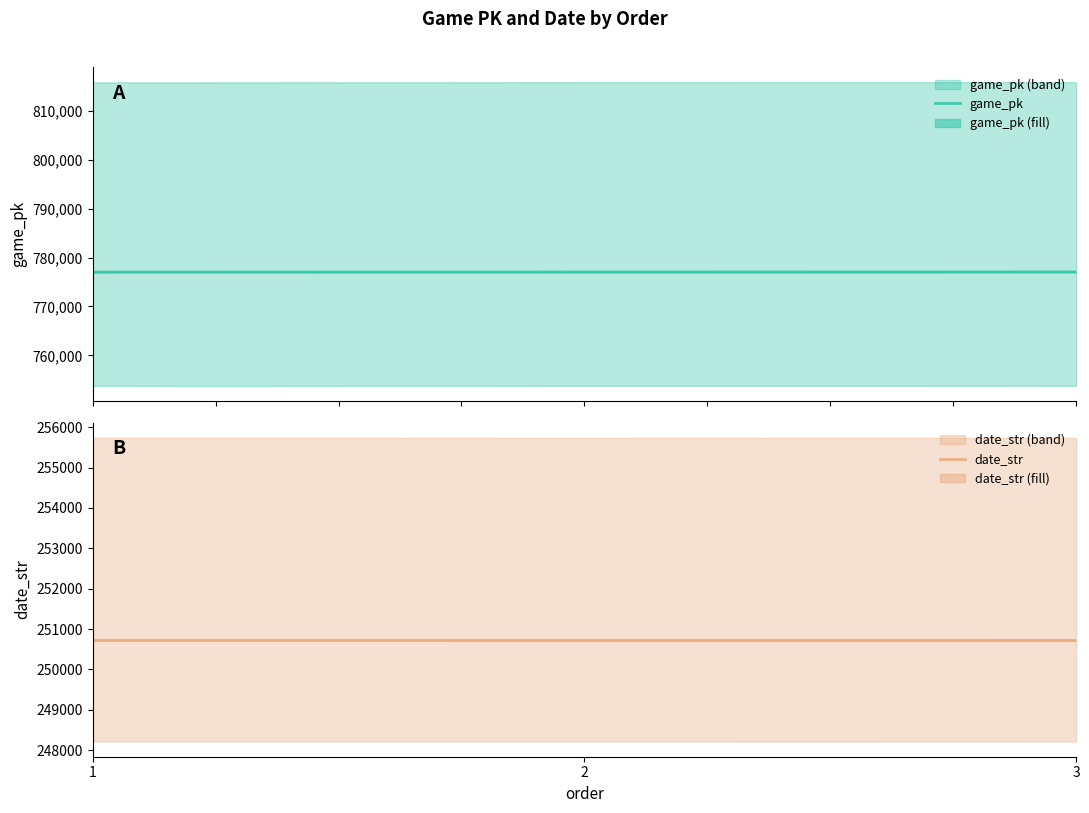

What is the value of the date_str point at the 1st from the left?

250722